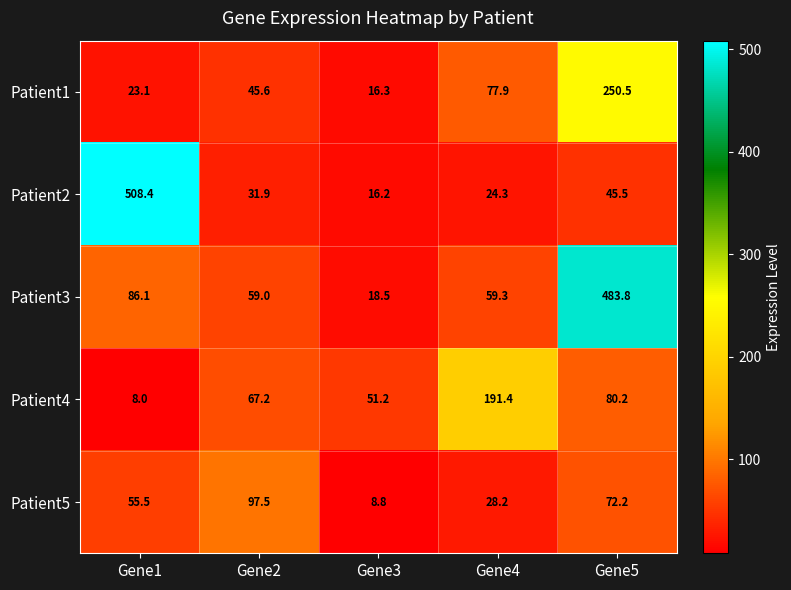

What is the minimum value shown in the chart?

8.0